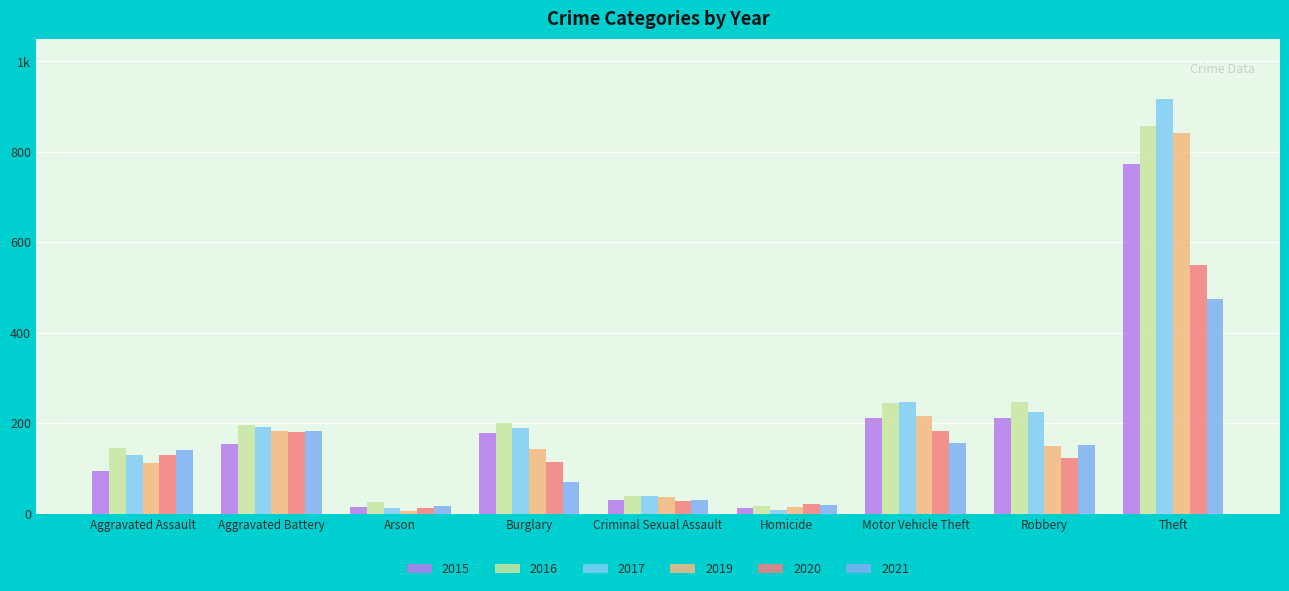

Reading left to right, transcribe all the data shown in this chart.

2015: Aggravated Assault=95	Aggravated Battery=154	Arson=15	Burglary=178	Criminal Sexual Assault=31	Homicide=13	Motor Vehicle Theft=211	Robbery=212	Theft=774
2016: Aggravated Assault=146	Aggravated Battery=196	Arson=25	Burglary=201	Criminal Sexual Assault=40	Homicide=18	Motor Vehicle Theft=245	Robbery=247	Theft=858
2017: Aggravated Assault=131	Aggravated Battery=191	Arson=12	Burglary=189	Criminal Sexual Assault=39	Homicide=8	Motor Vehicle Theft=247	Robbery=224	Theft=916
2019: Aggravated Assault=113	Aggravated Battery=182	Arson=6	Burglary=143	Criminal Sexual Assault=37	Homicide=14	Motor Vehicle Theft=216	Robbery=150	Theft=841
2020: Aggravated Assault=131	Aggravated Battery=180	Arson=12	Burglary=115	Criminal Sexual Assault=28	Homicide=22	Motor Vehicle Theft=184	Robbery=124	Theft=550
2021: Aggravated Assault=142	Aggravated Battery=182	Arson=17	Burglary=71	Criminal Sexual Assault=30	Homicide=20	Motor Vehicle Theft=156	Robbery=153	Theft=474